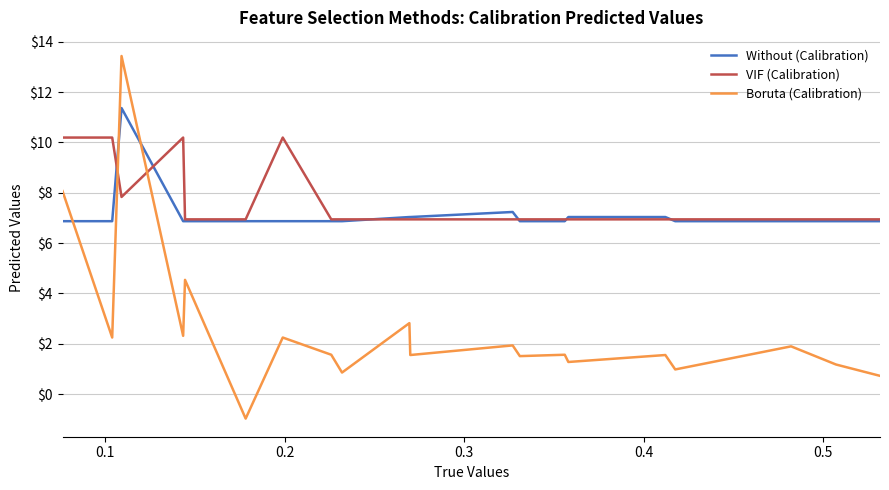

How many times do Boruta (Calibration) and Without (Calibration) cross each other?

3